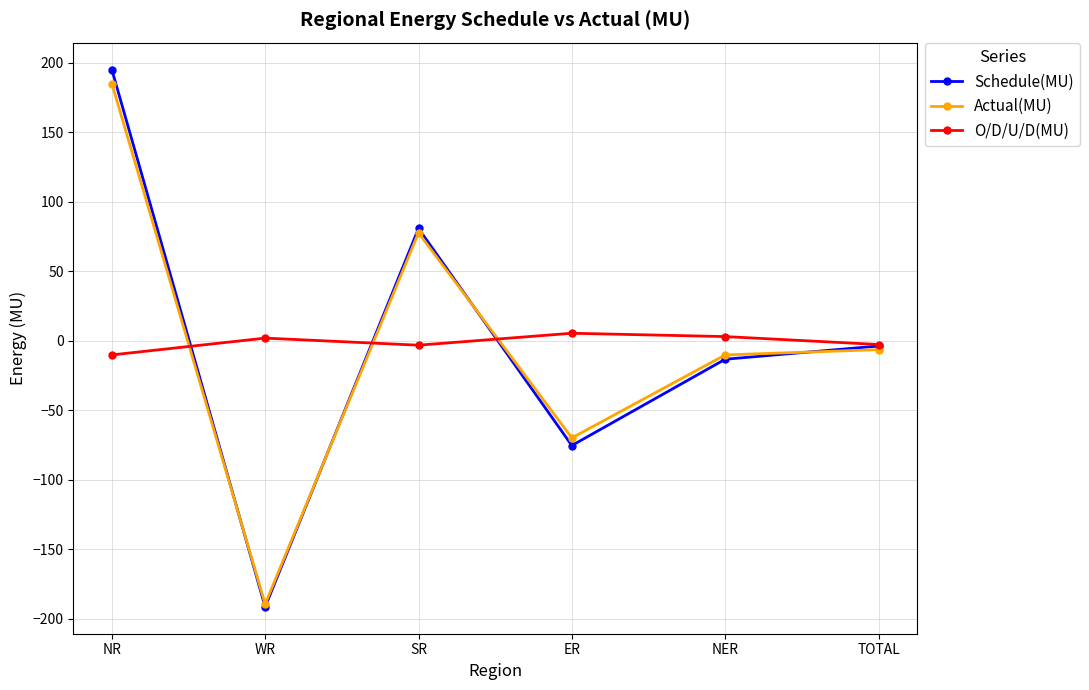

True or false: O/D/U/D(MU) has more than 2 points higher than both neighbors.

False